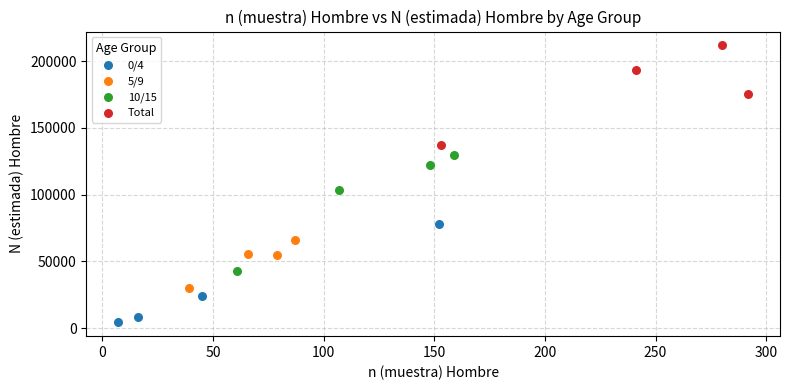

Which series reaches the maximum Y coordinate?

Total